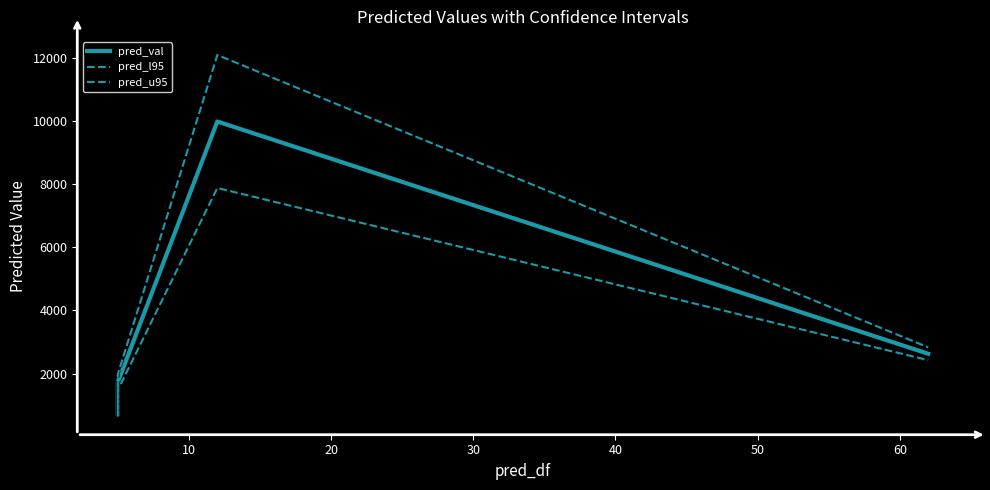

What are all the series names shown in the legend?

pred_val, pred_l95, pred_u95